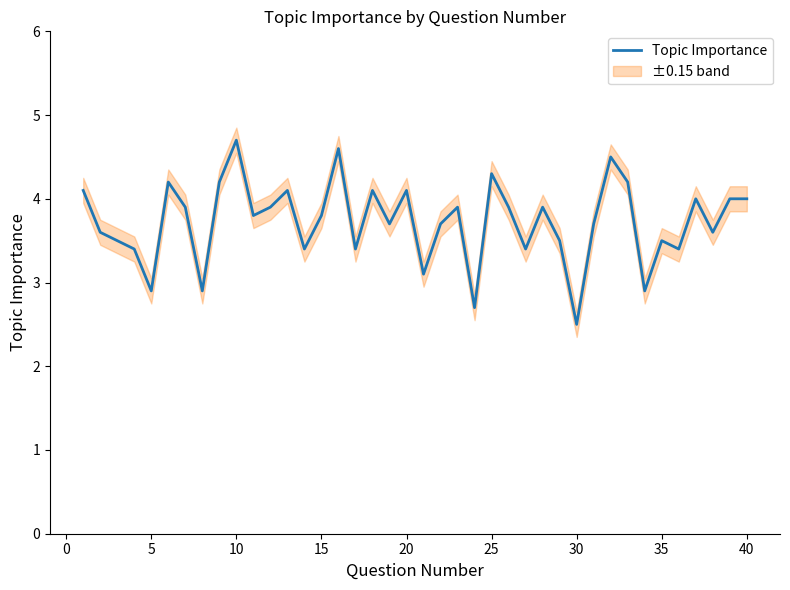

How many values exceed 3?

35